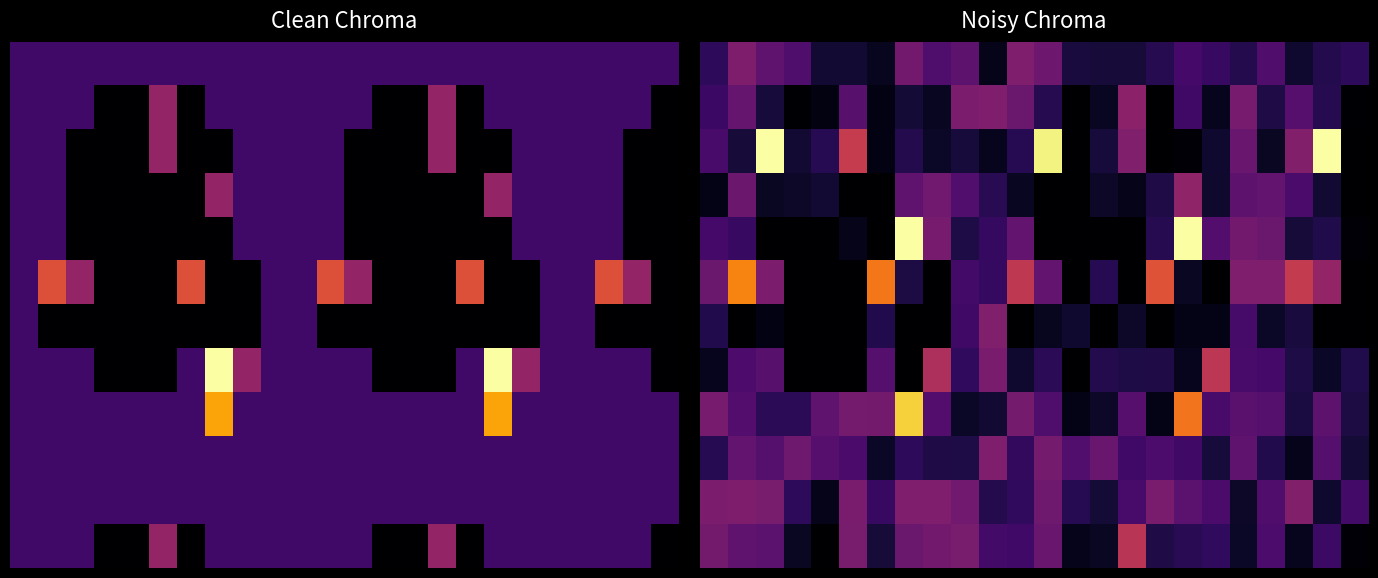

How many categories are shown in the chart?

24